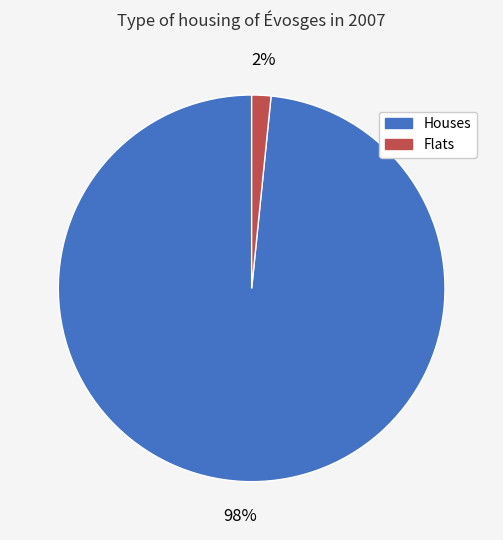

To the nearest percent, what percentage of the pie is Houses?

98%